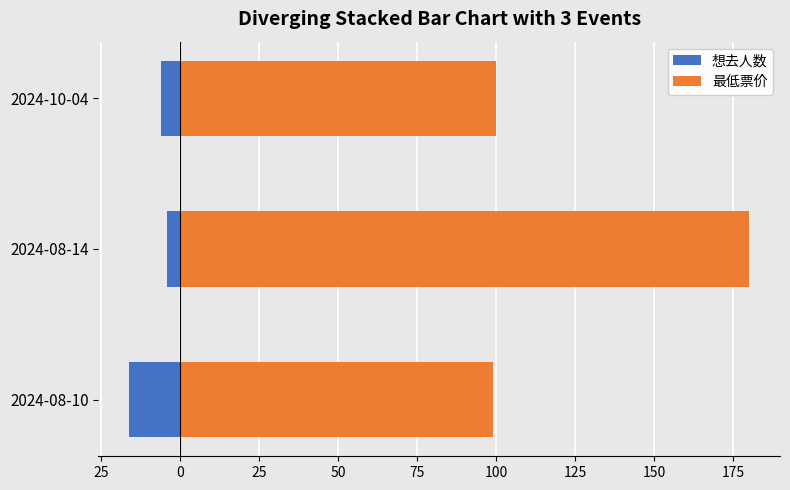

Which series has the largest total across all categories?

最低票价